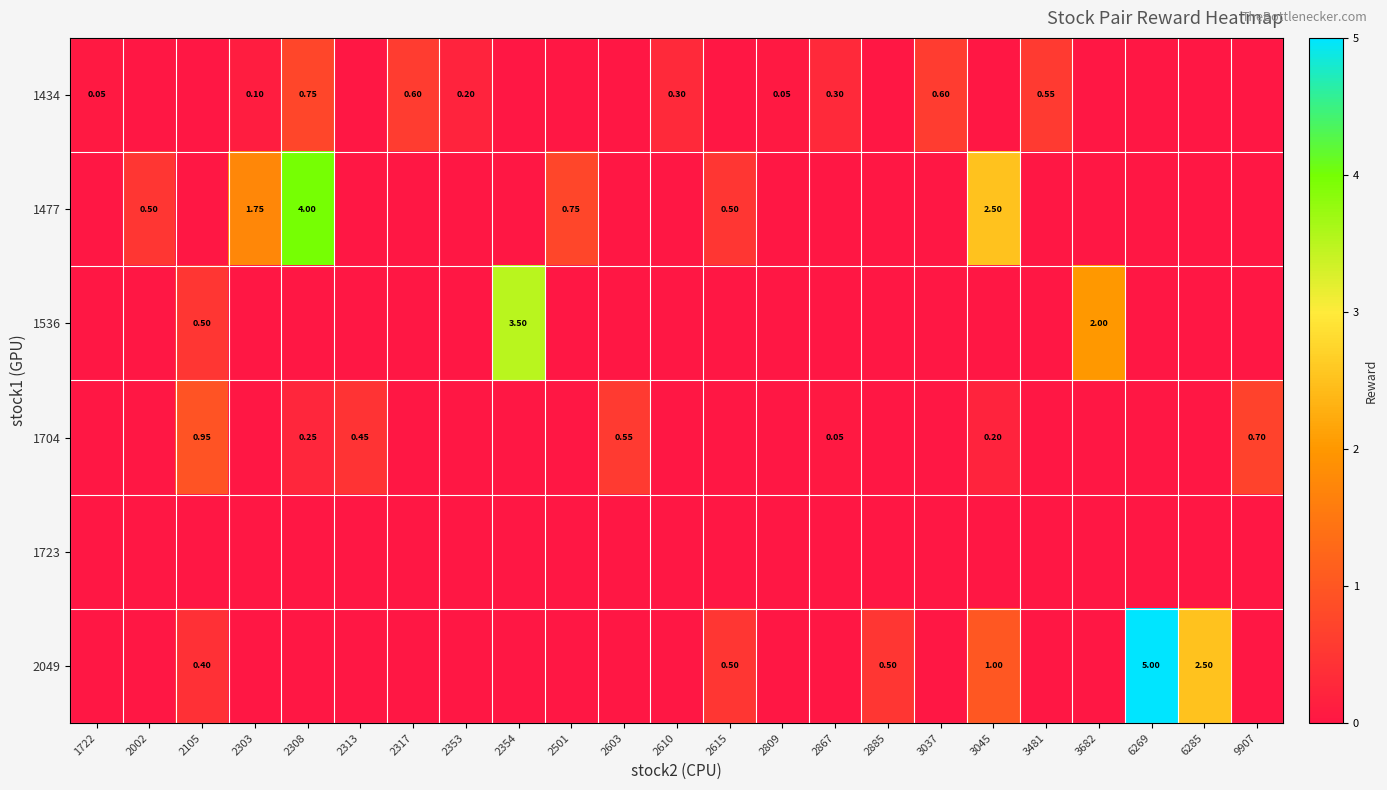

Where is 1477 nearest to the value 2?

2303